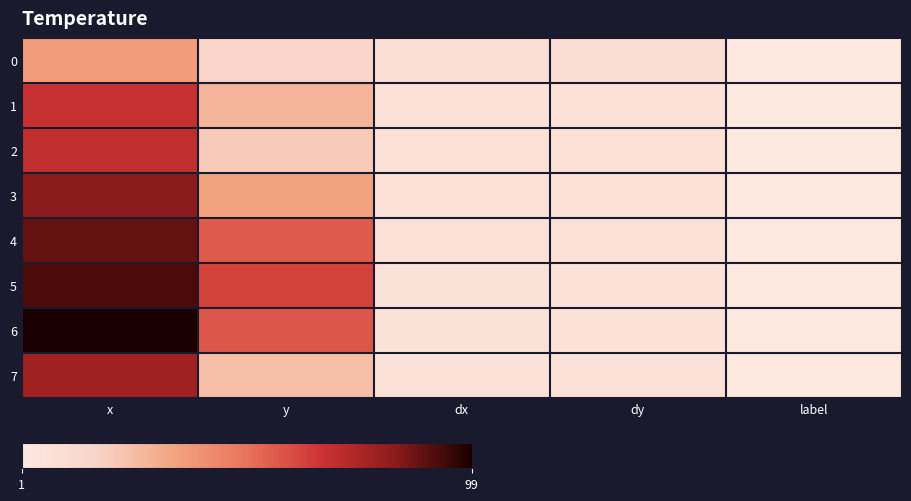

Between x and dy, which series saw the biggest shift?

6